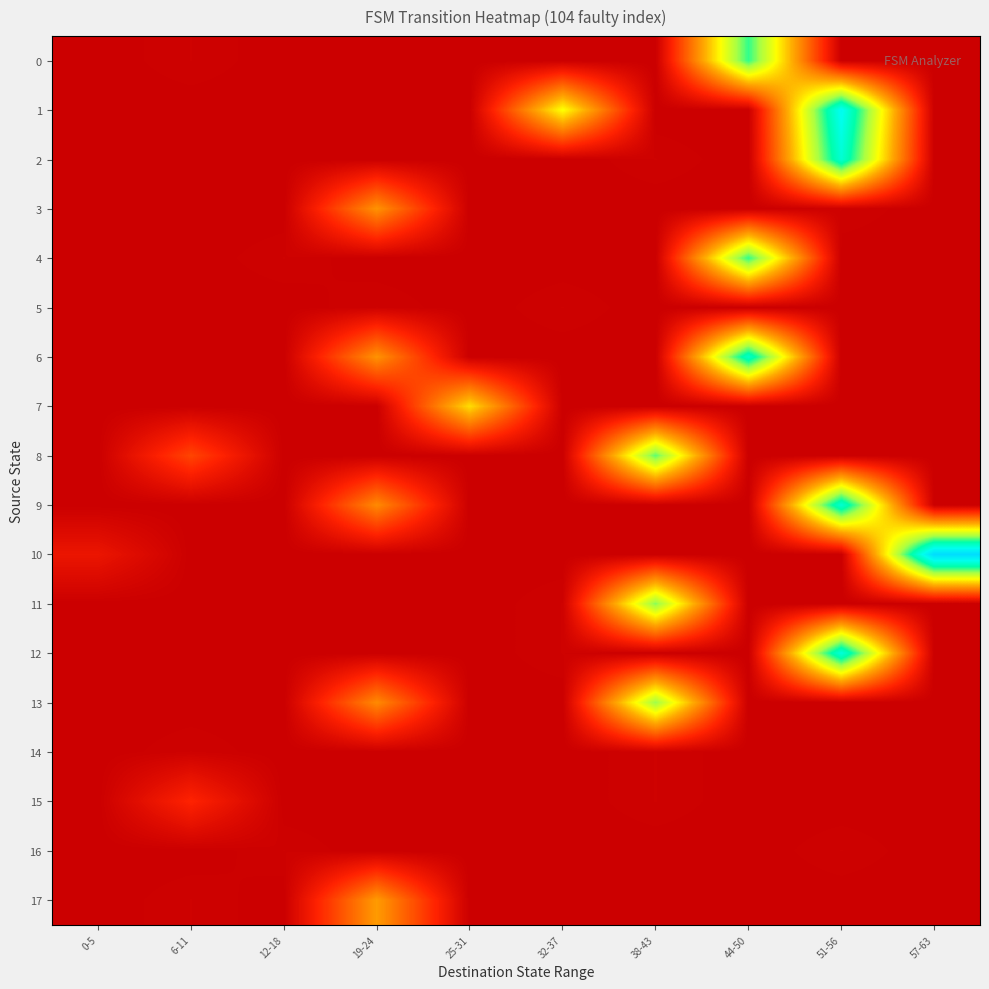

Which category has the highest value across all series?

57-63